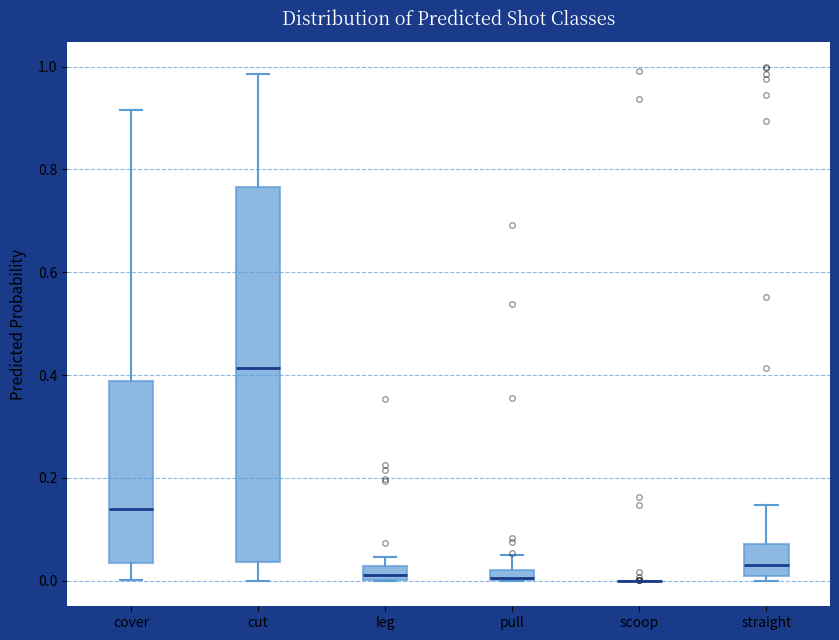

Comparing the boxes themselves (not the whiskers), which one is the tallest?

cut